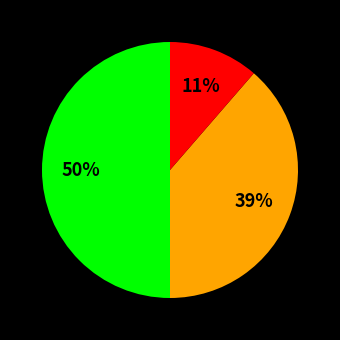

To the nearest percent, what is the average slice percentage?

33%